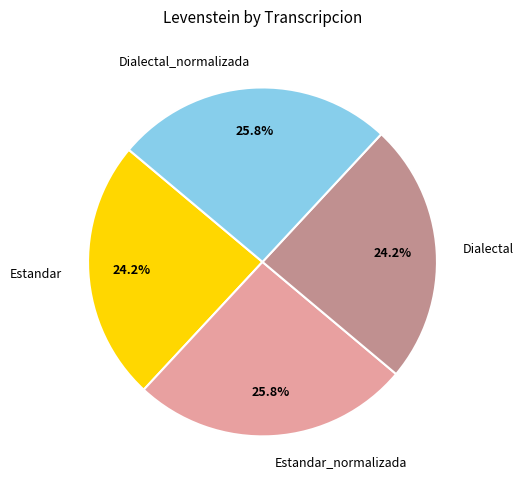

What portion of the pie excludes Estandar?

75.8%